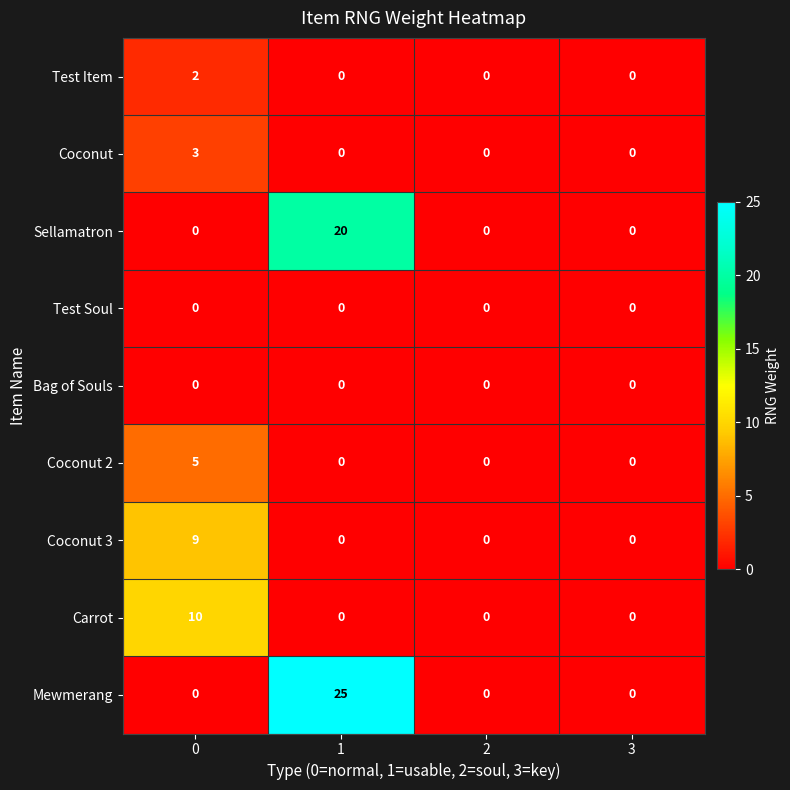

How many Carrot values are between 0 and 10?

4